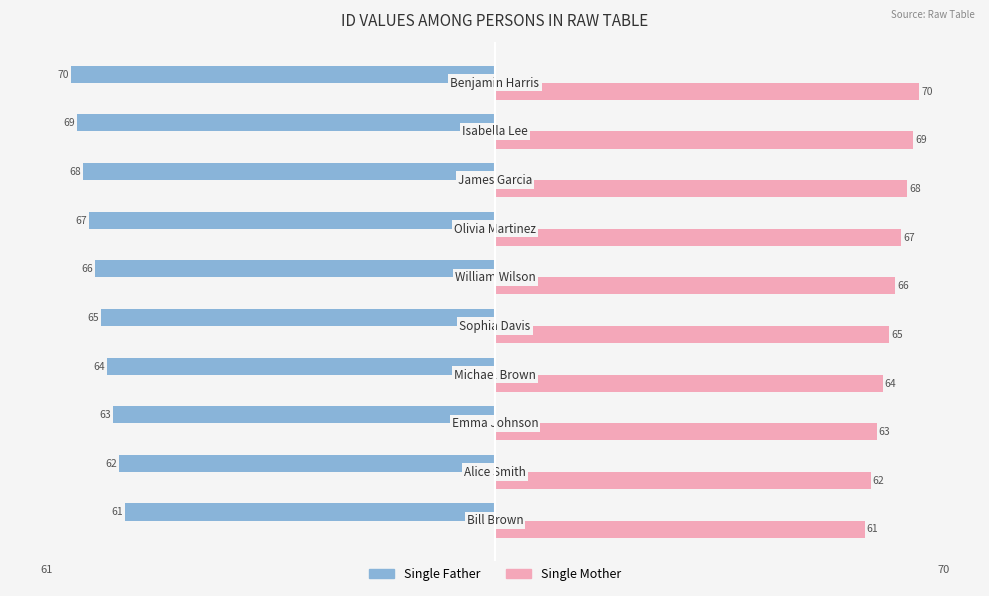

What is the minimum value shown in the chart?

-70